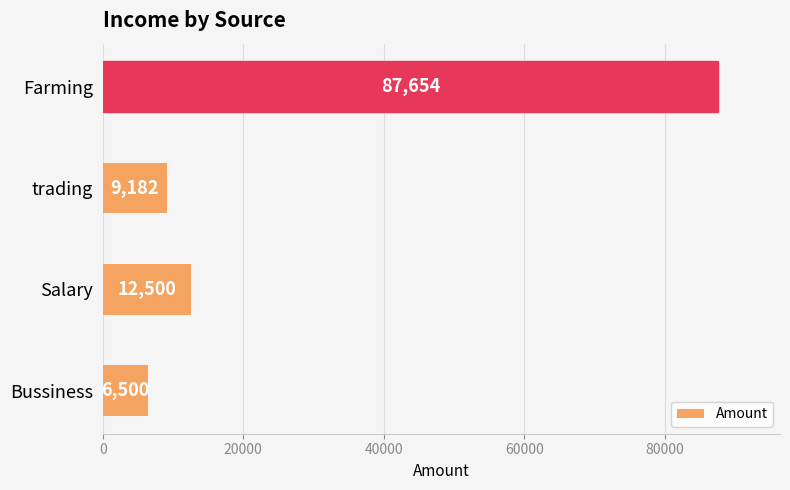

How many bars are there in total?

4